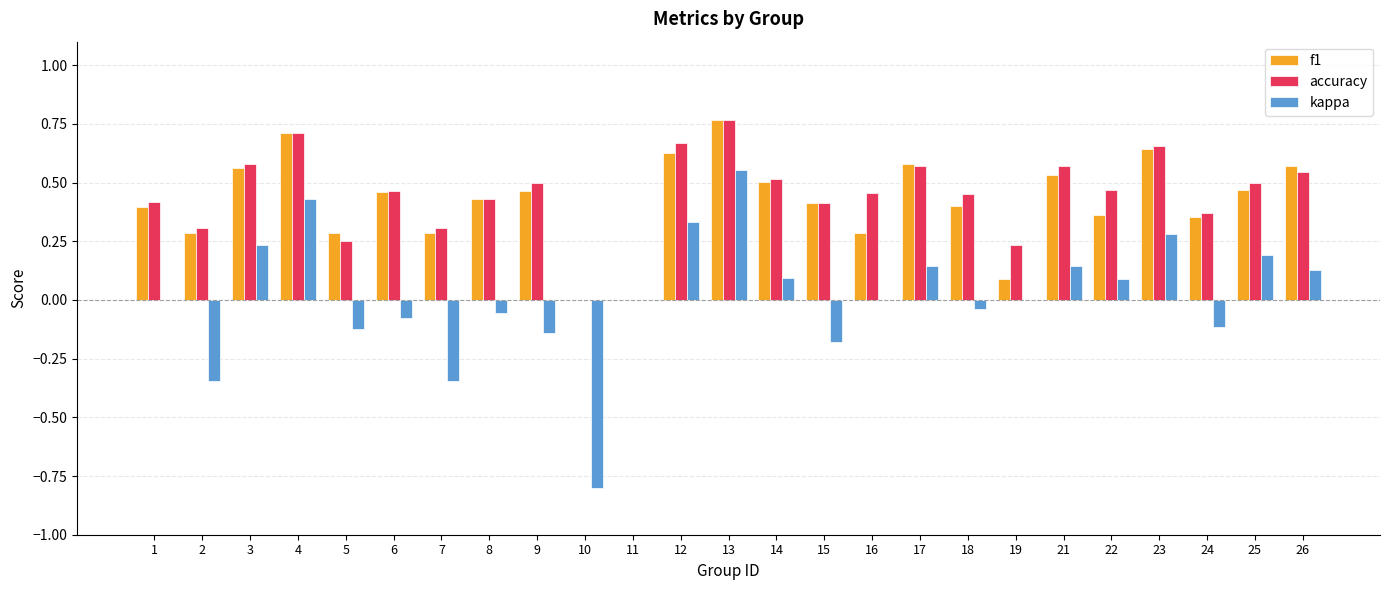

Is it true that accuracy equals 0.3 at 19?

False